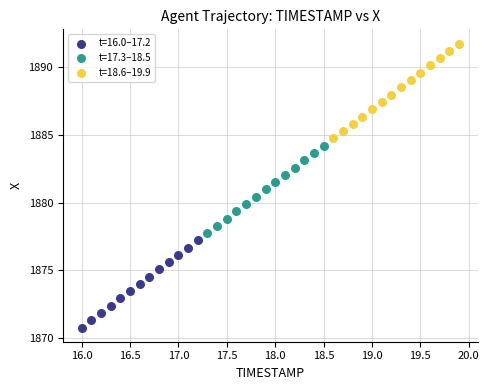

Which series contains the highest Y value?

t=18.6–19.9